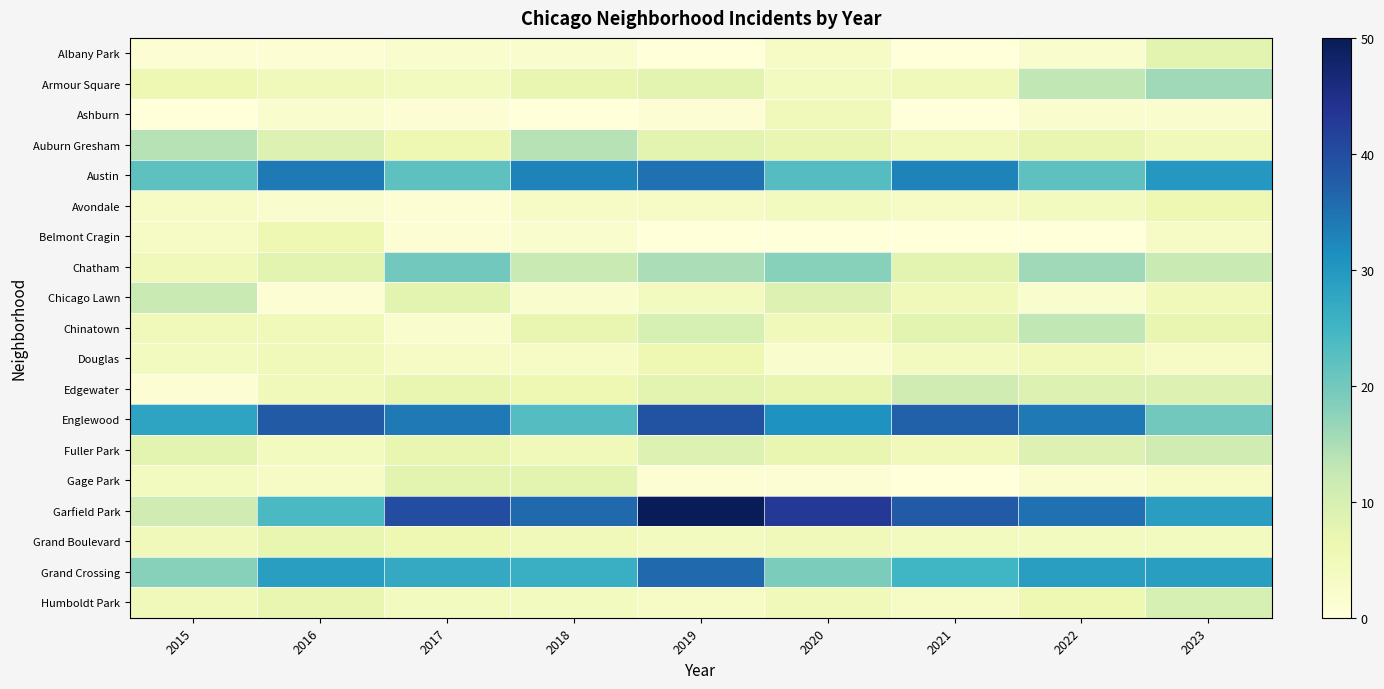

Rank the series by their maximum value, from highest to lowest.

Garfield Park, Englewood, Grand Crossing, Austin, Chatham, Armour Square, Auburn Gresham, Chinatown, Chicago Lawn, Edgewater, Fuller Park, Humboldt Park, Albany Park, Gage Park, Grand Boulevard, Avondale, Belmont Cragin, Douglas, Ashburn